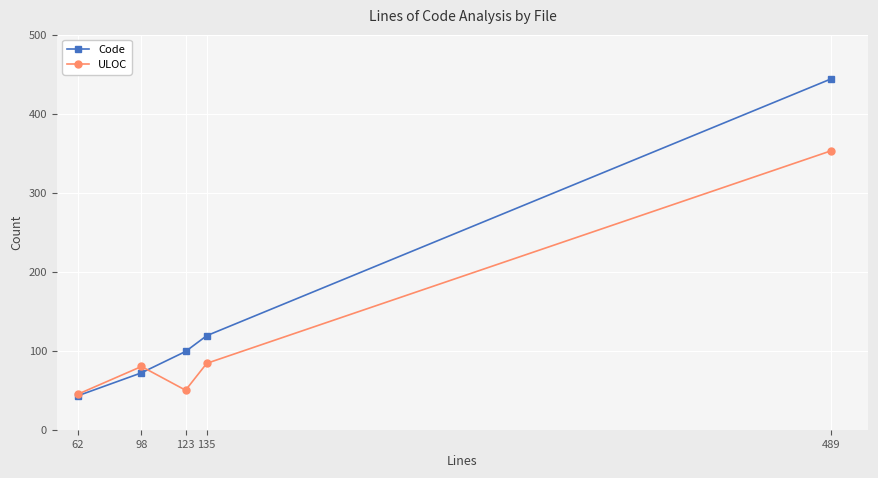

Does the chart have visible grid lines?

Yes